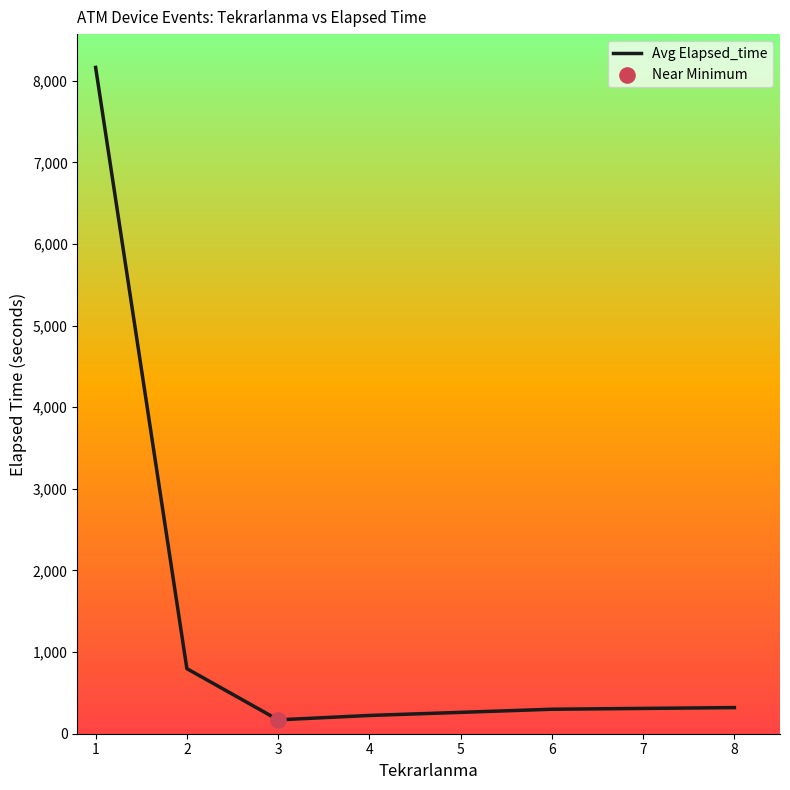

What is the change in value from 1 to 8?

-7843.6